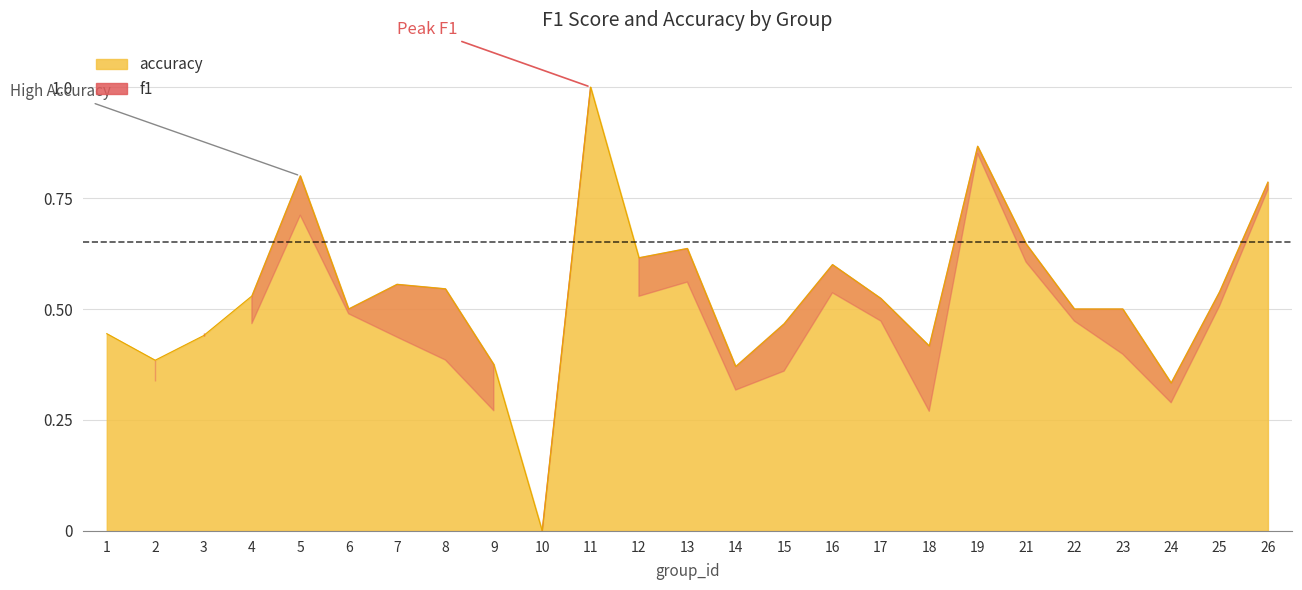

How many values are between 0 and 1?

25